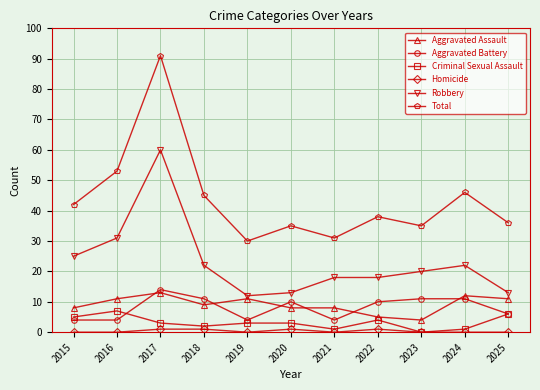

Which series has the largest total across all categories?

Total